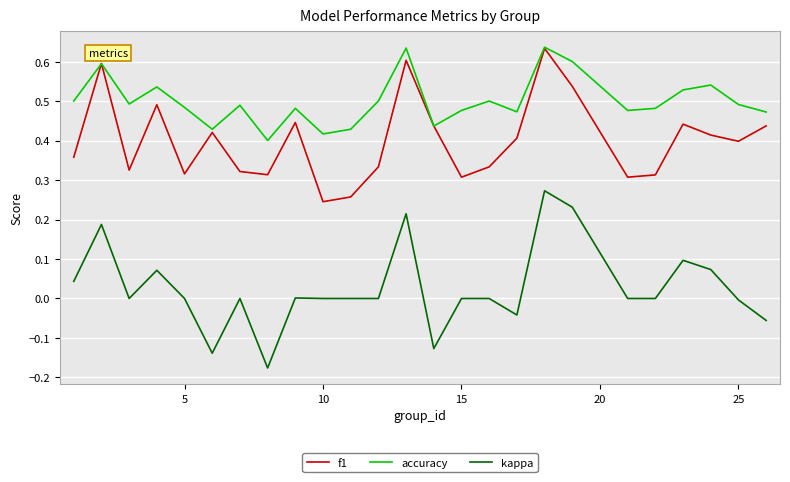

True or false: kappa and f1 intersect in this chart.

False